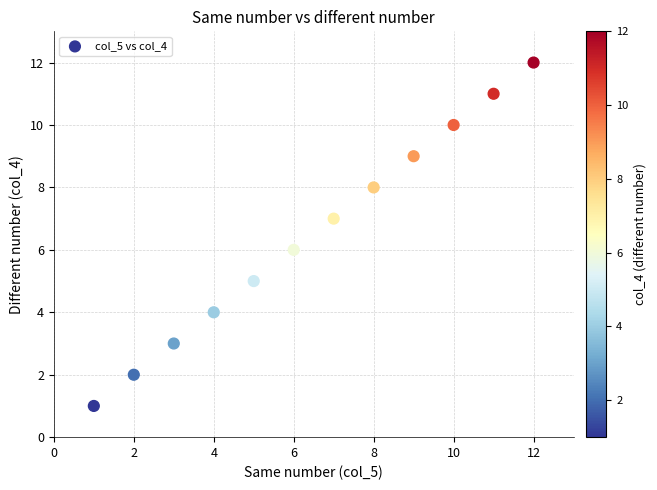

What is the range of X values (max minus min)?

11